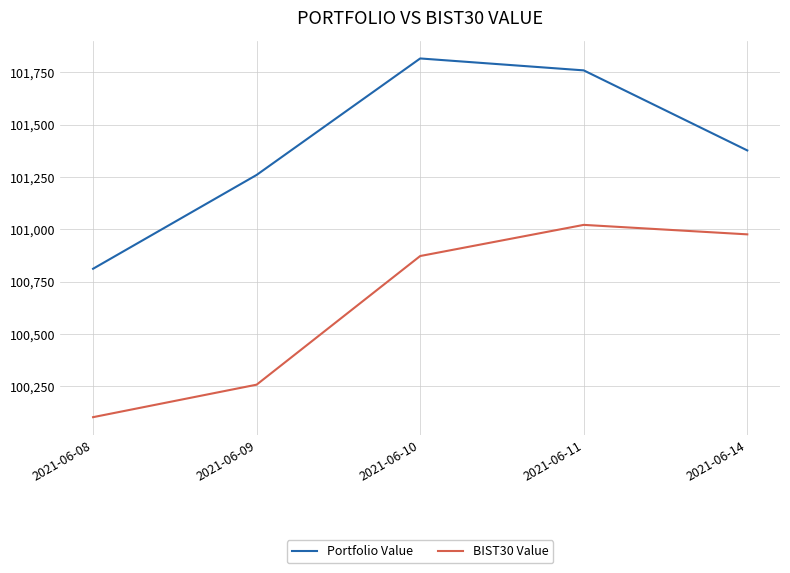

Which series has the largest total across all categories?

Portfolio Value